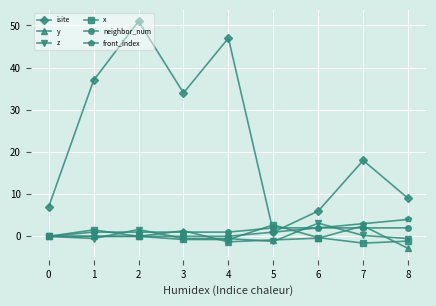

Is this an area chart (filled region under the line)?

No